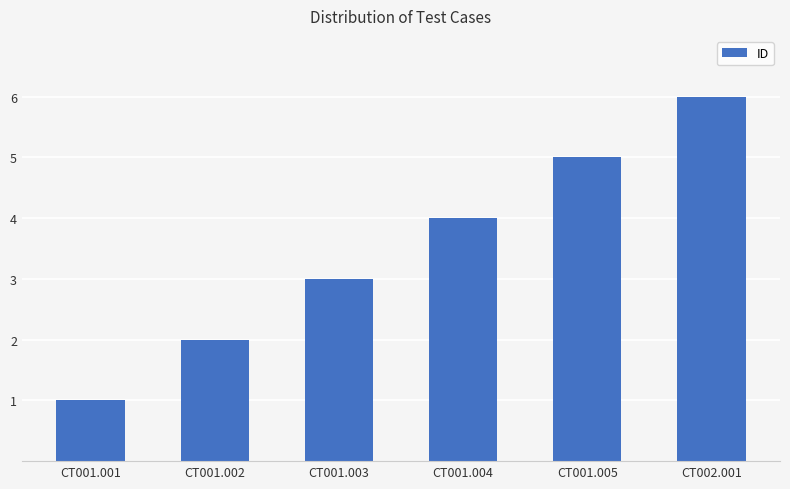

What value does the data have at CT001.005?

5